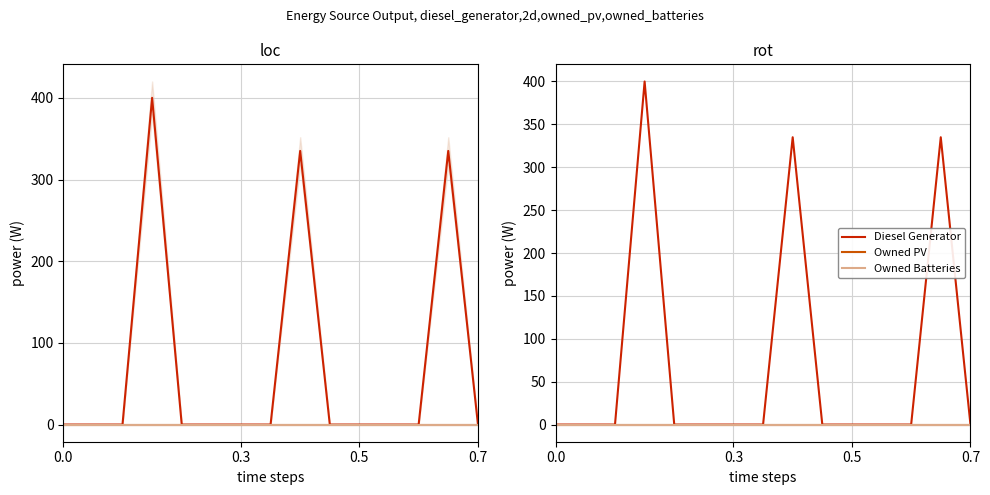

True or false: Diesel Generator and Owned Batteries cross at least once.

False